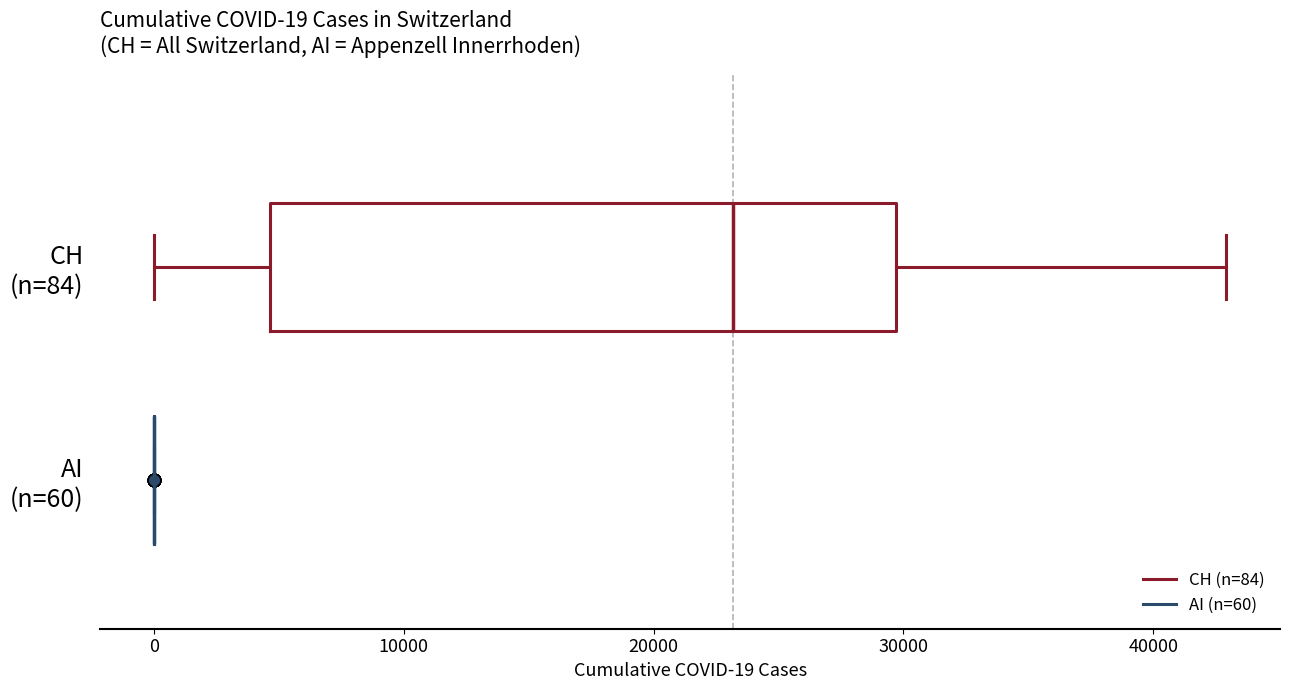

Which box is the widest, from its left edge to its right edge?

CH (n=84)